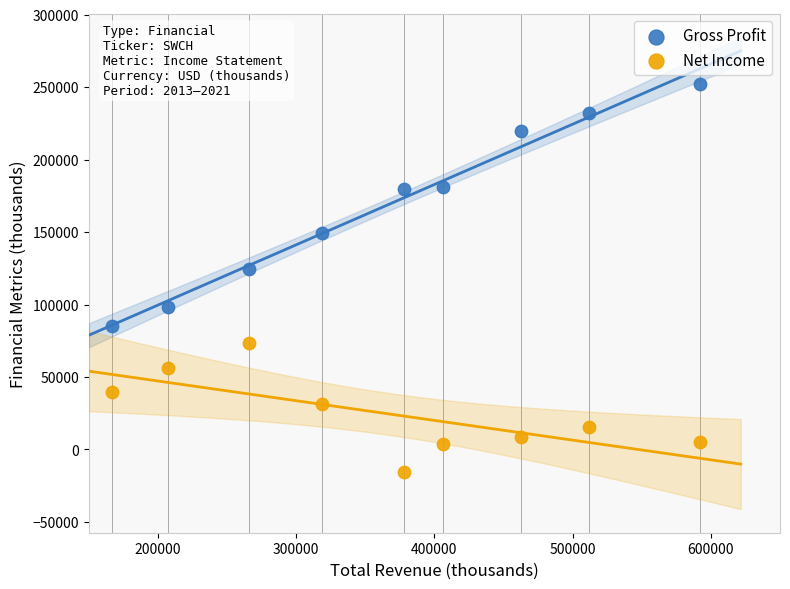

Across all series, what Y value is closest to 118600?

124800